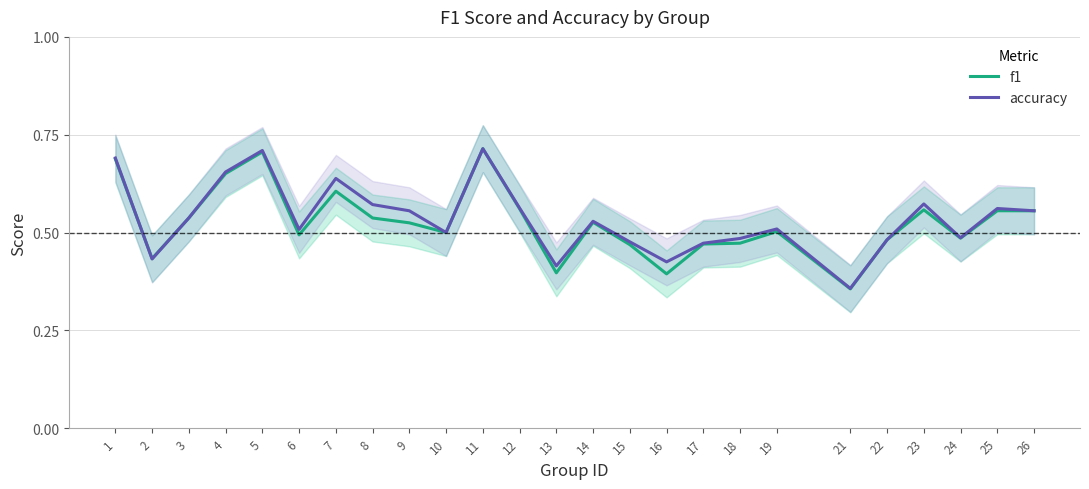

What is the total value across all series at 10?

1.0